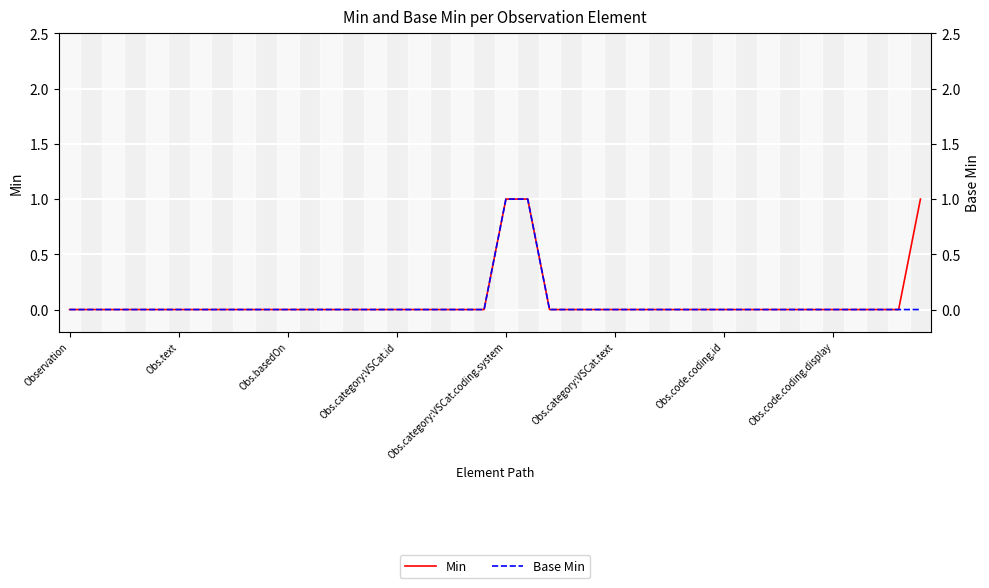

True or false: Base Min and Min intersect in this chart.

False